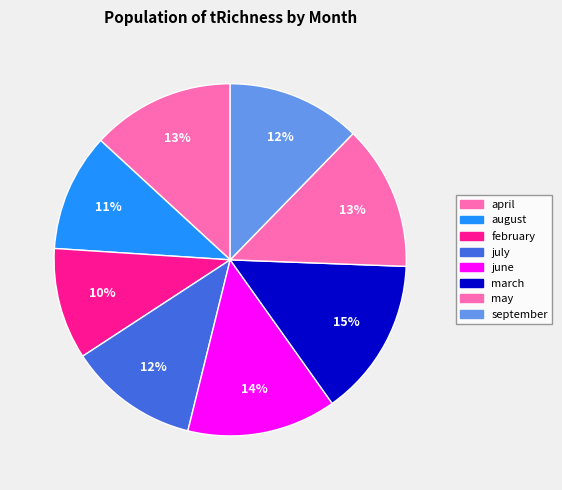

What percentage is the february slice, to the nearest percent?

10%